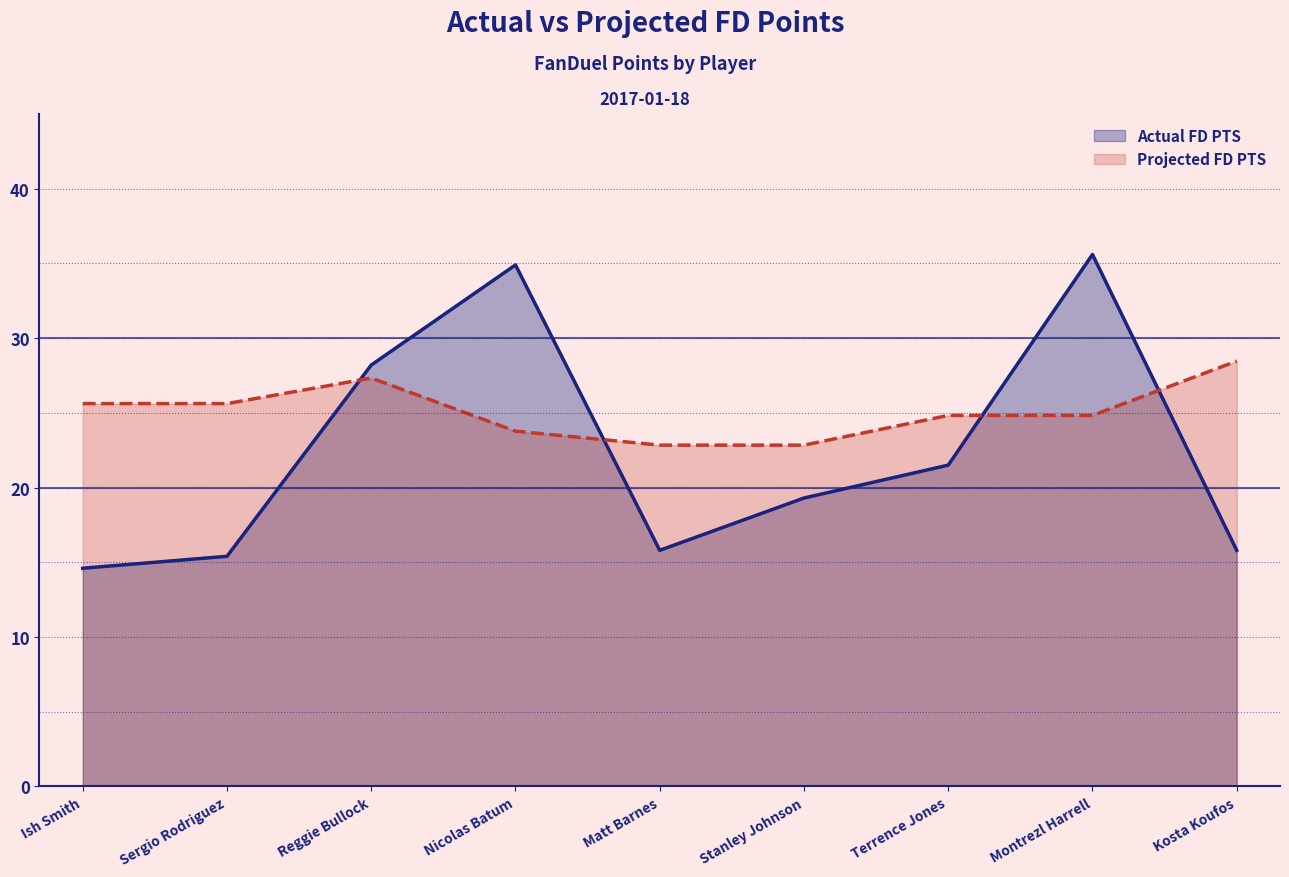

True or false: Projected FD PTS has a value of 28.5 at Kosta Koufos.

True